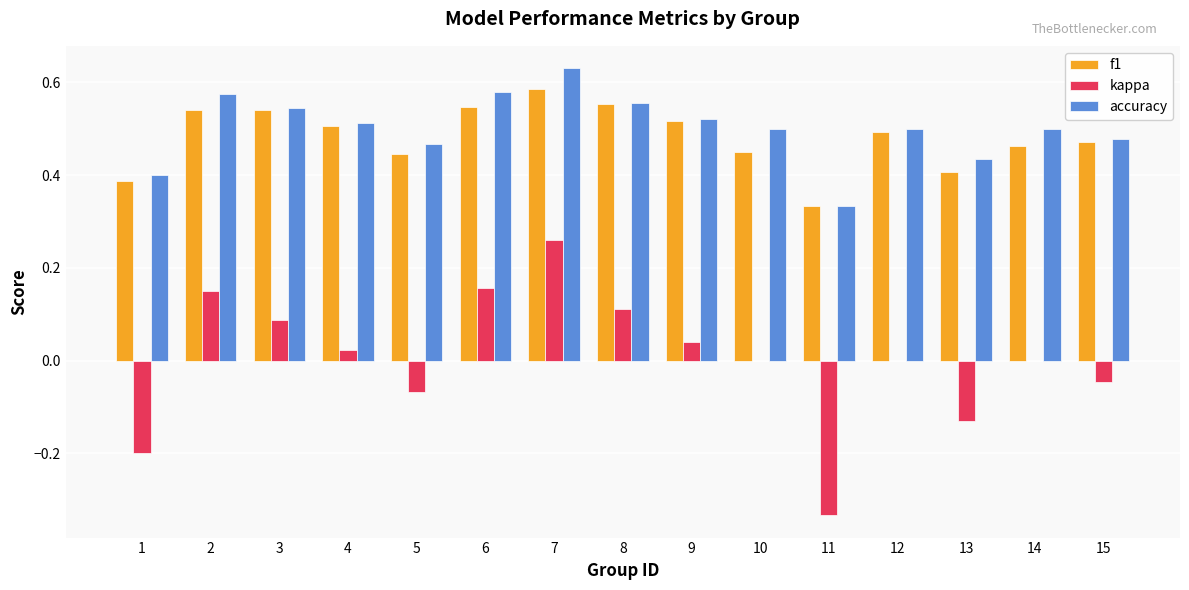

Which series changed the most between 1 and 8?

kappa